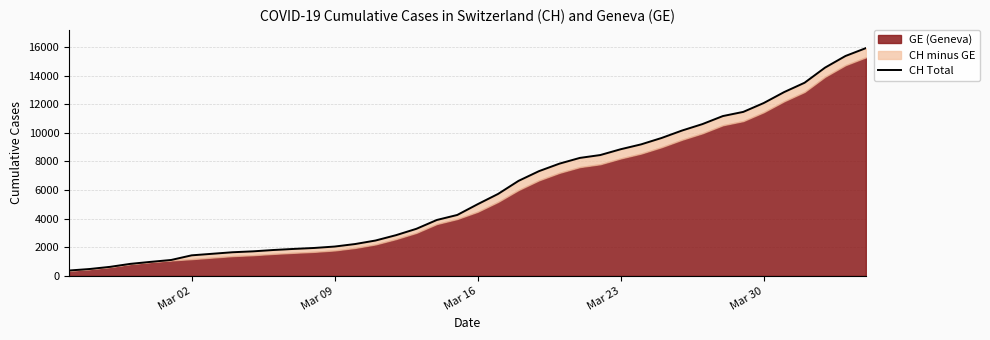

Which label corresponds to the smallest value in the chart?

Mar 02